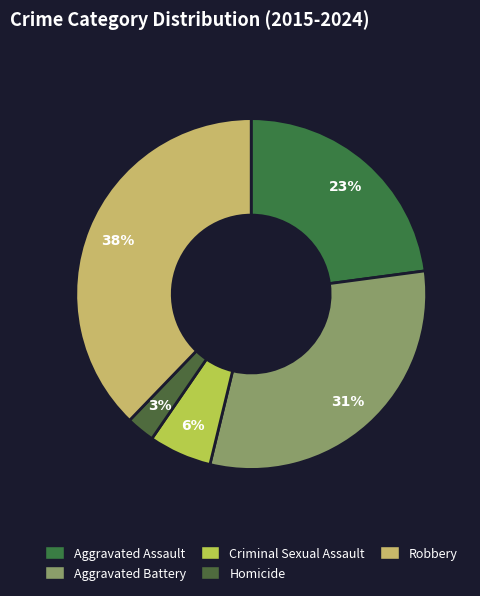

Which category has the biggest portion of the pie?

Robbery